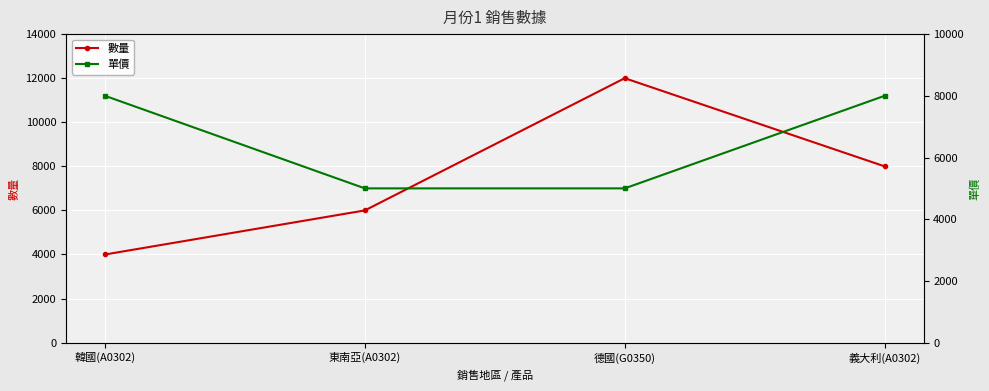

At how many categories does at least one series exceed 11024?

1